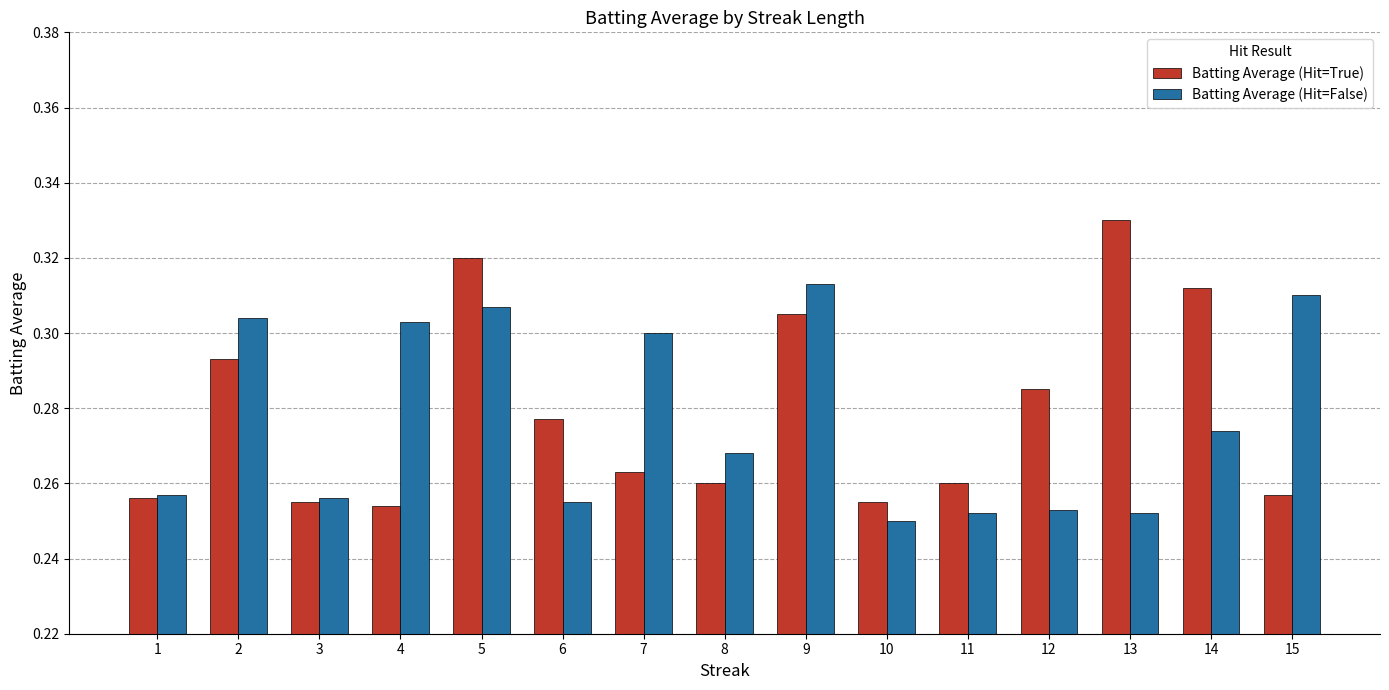

At 11, list the series in order from largest to smallest.

Batting Average (Hit=True), Batting Average (Hit=False)